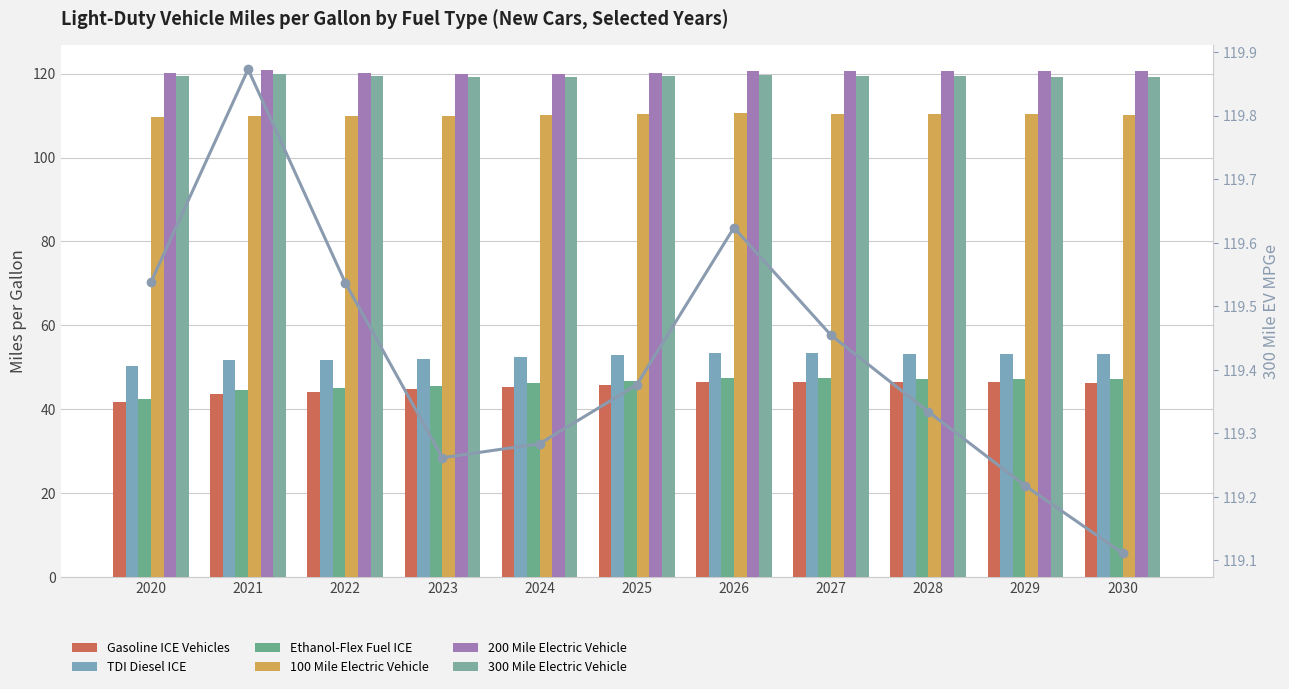

Rank the series by their maximum value, from highest to lowest.

200 Mile Electric Vehicle, 300 Mile Electric Vehicle, 100 Mile Electric Vehicle, TDI Diesel ICE, Ethanol-Flex Fuel ICE, Gasoline ICE Vehicles